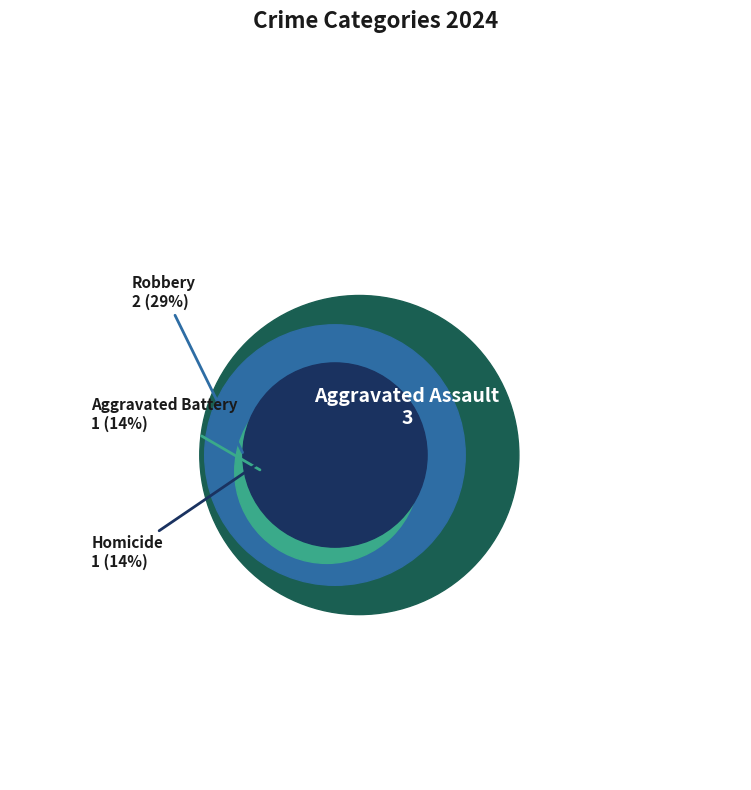

Rank the categories by value from highest to lowest.

Aggravated Assault, Robbery, Aggravated Battery, Homicide